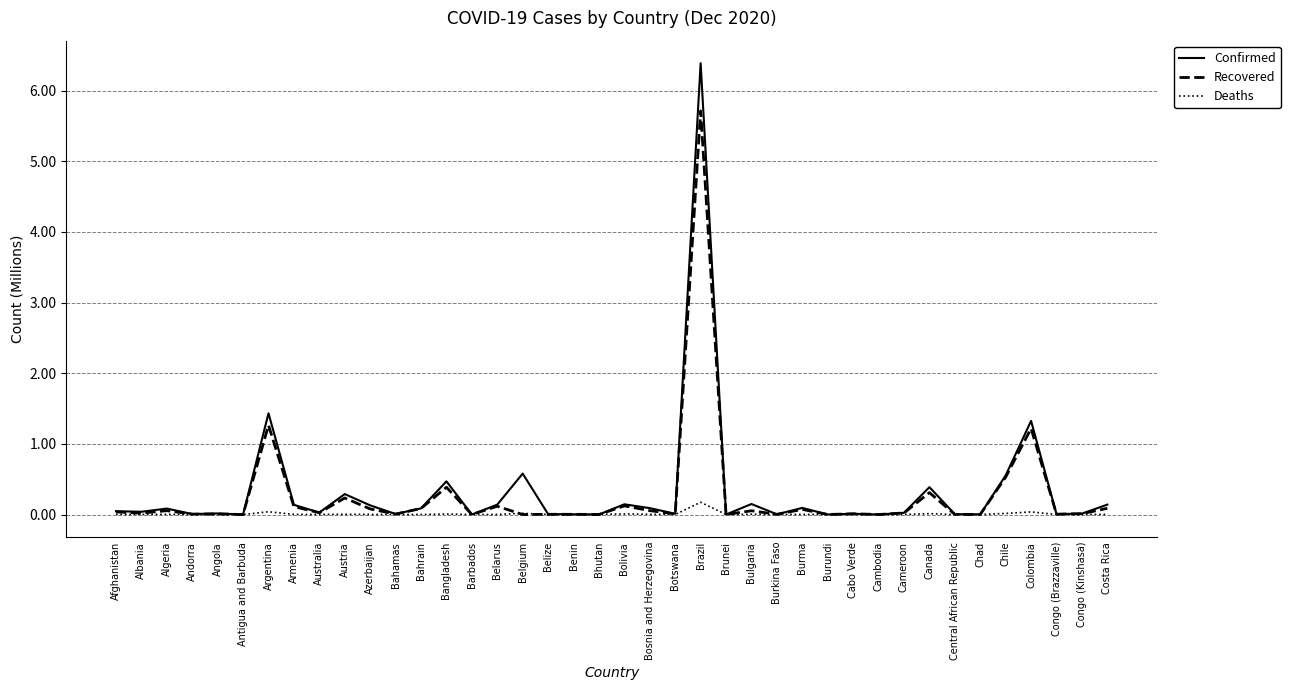

What is the difference between the maximum and second lowest values in the Confirmed series?

6.4